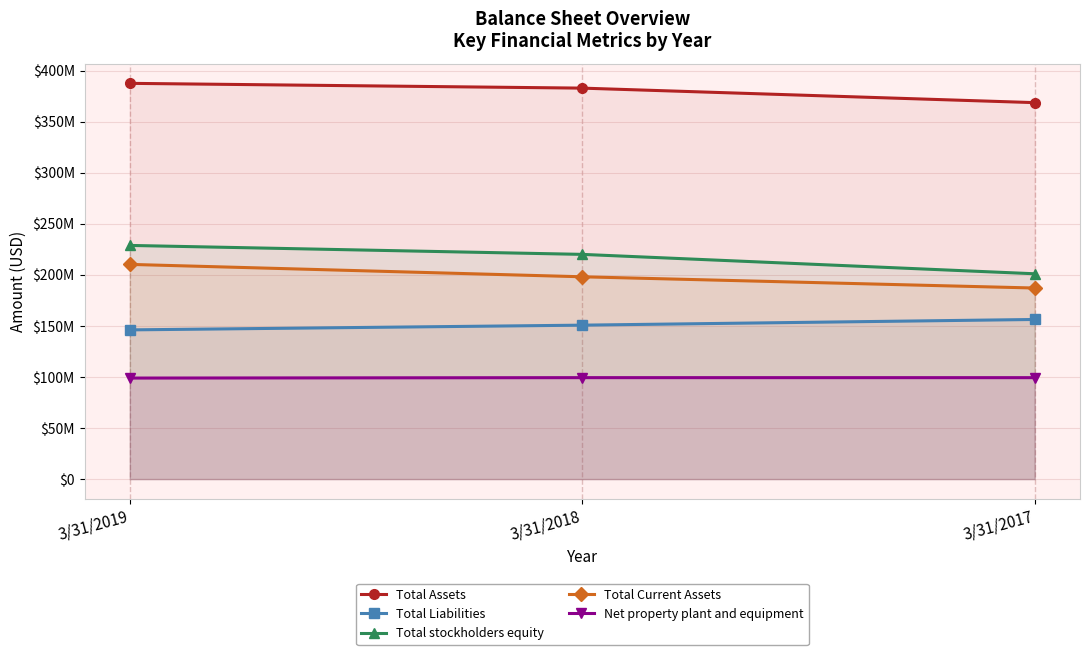

Which series has the largest total across all categories?

Total Assets